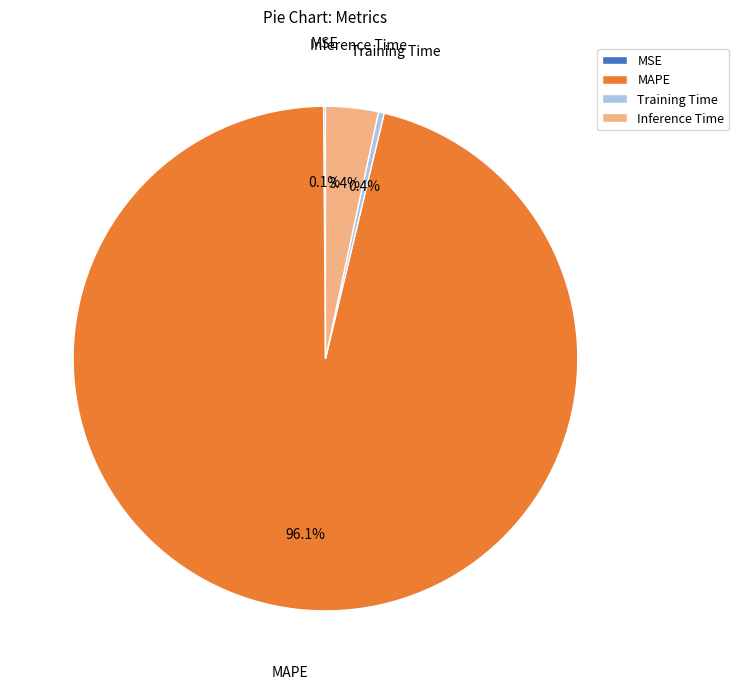

What is the largest slice in the pie chart?

MAPE